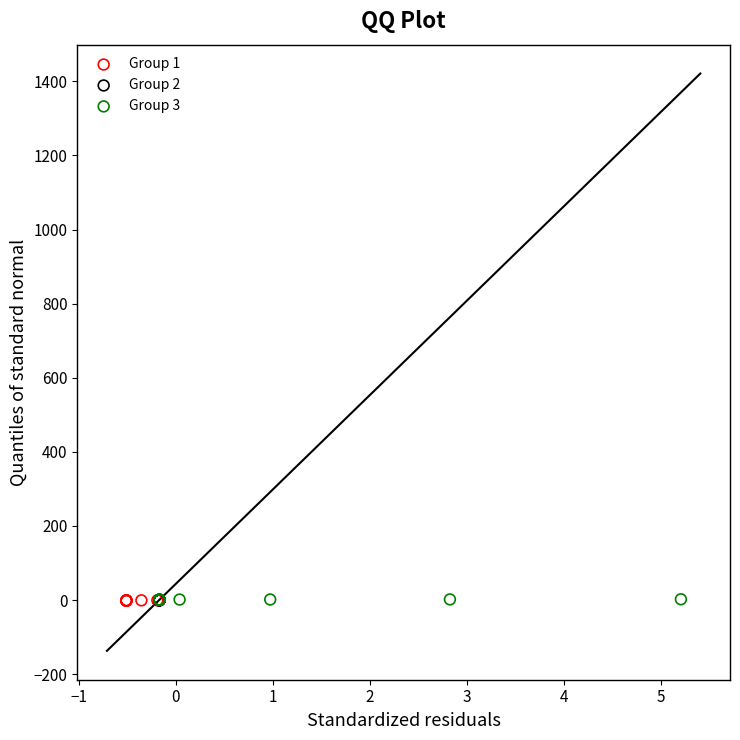

What are all the series names shown in the legend?

Group 1, Group 2, Group 3